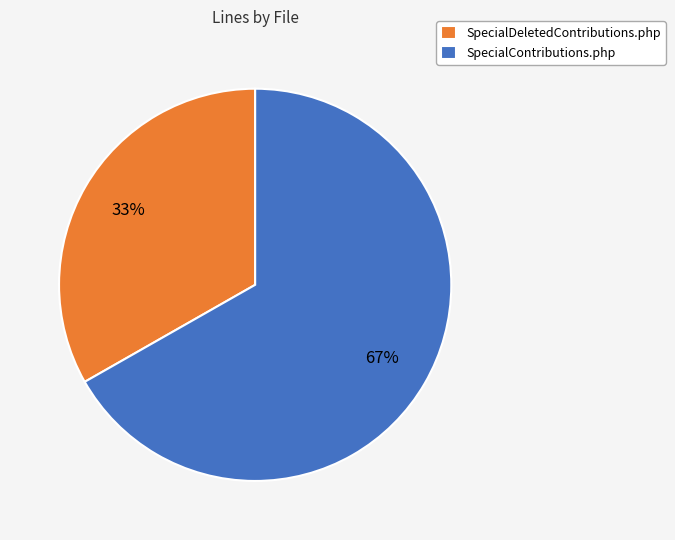

Combined, do SpecialDeletedContributions.php and SpecialContributions.php account for over 50%?

Yes